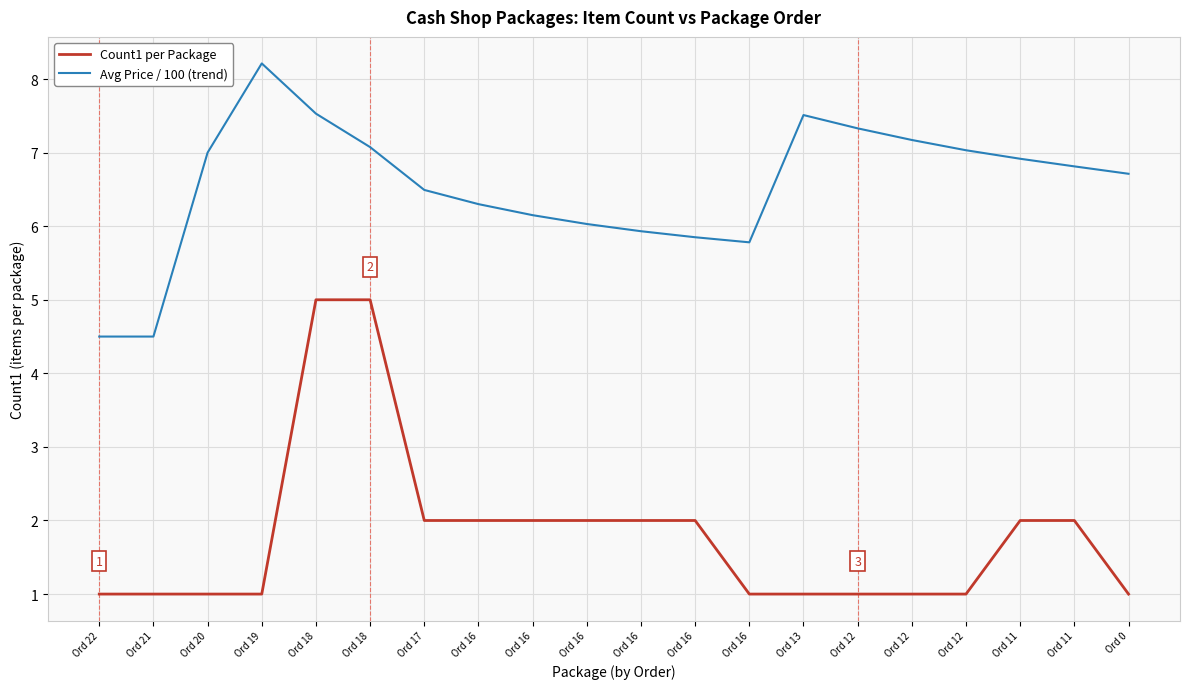

What is the sum of the Count1 per Package values at Ord 19 and Ord 16?

3.0